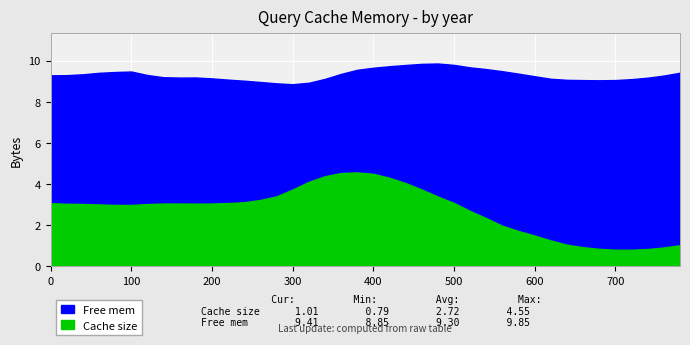

True or false: col_2 has a value of 3.0 at 40.

True